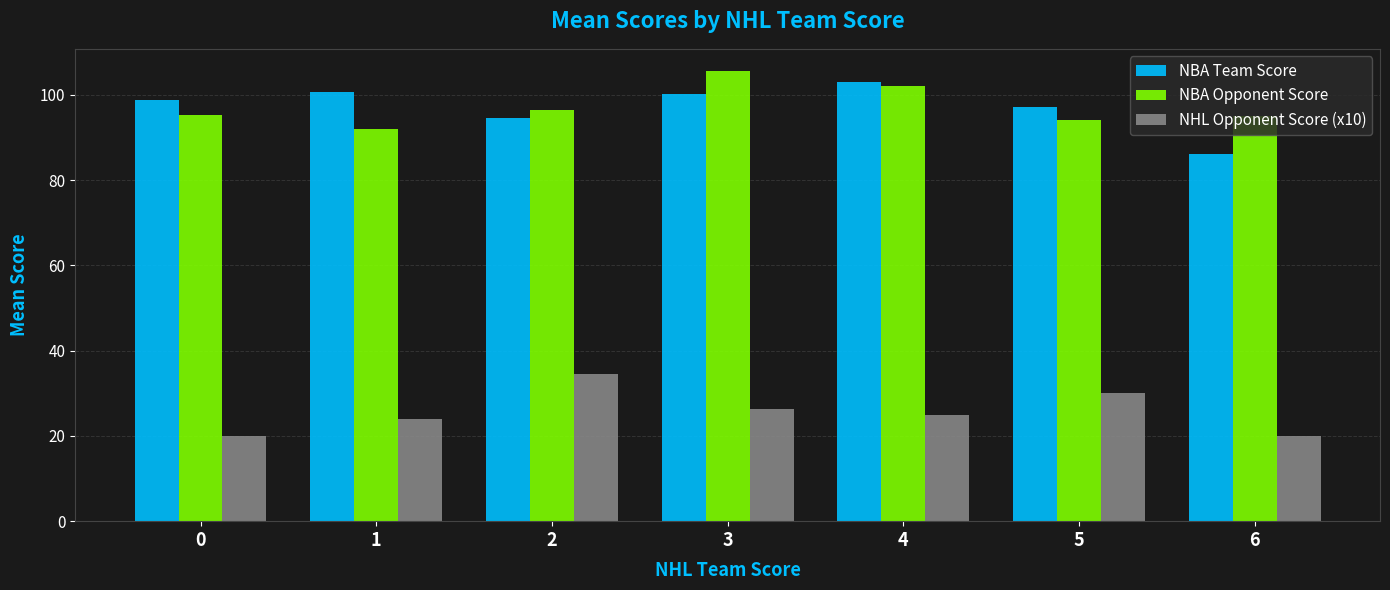

At which label does NHL Opponent Score (x10) first exceed 25?

2